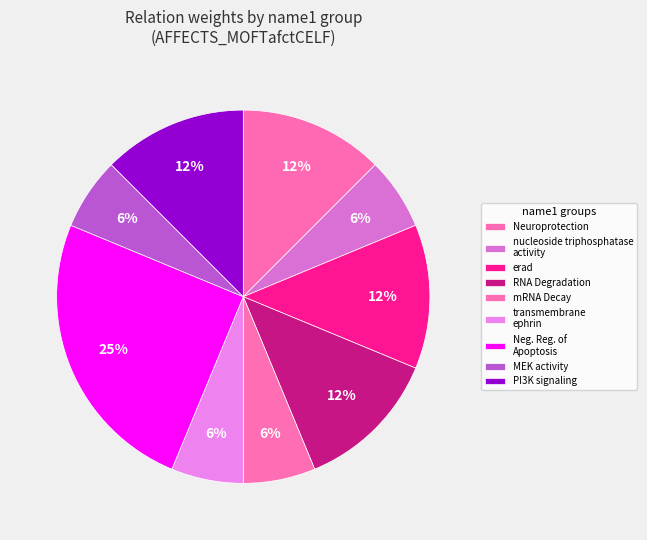

How many segments does this pie chart have?

9